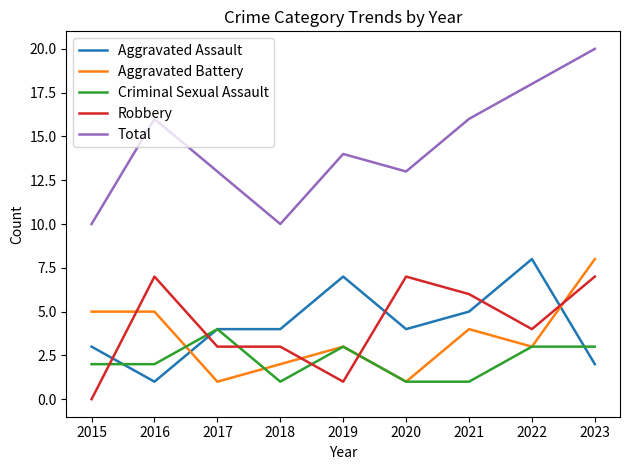

What is the total value across all series at 2020?

26